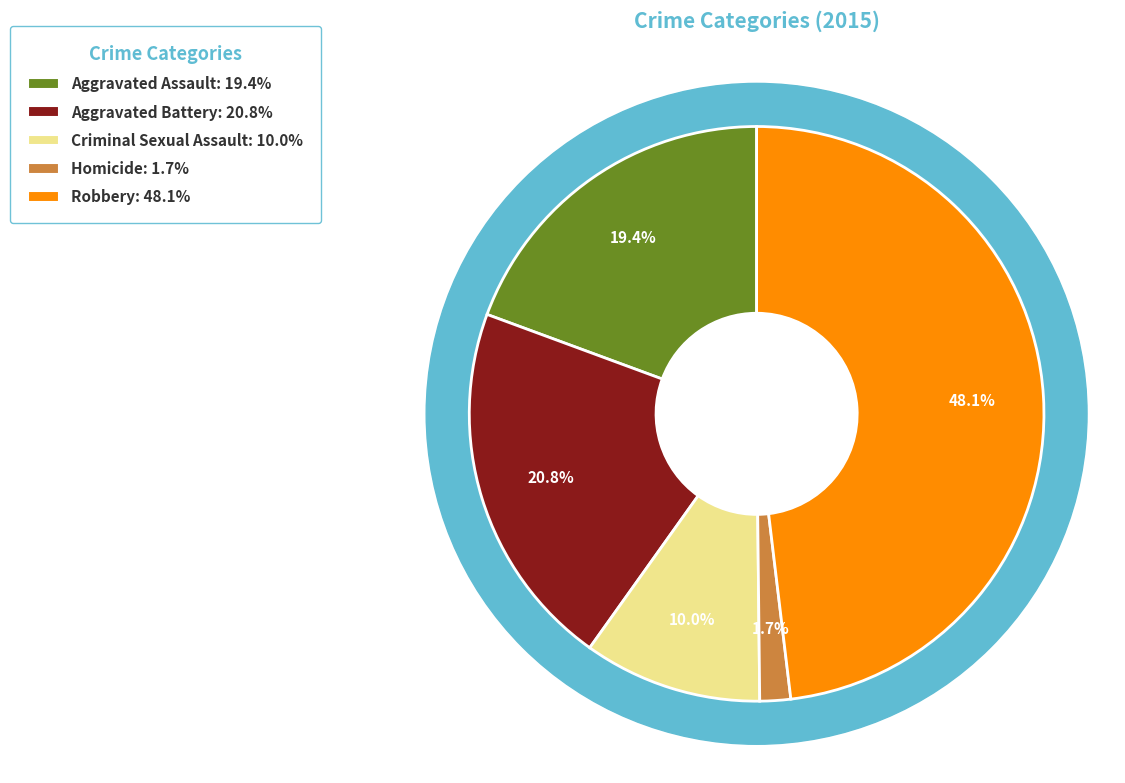

To the nearest percent, what portion does Aggravated Assault represent?

19%